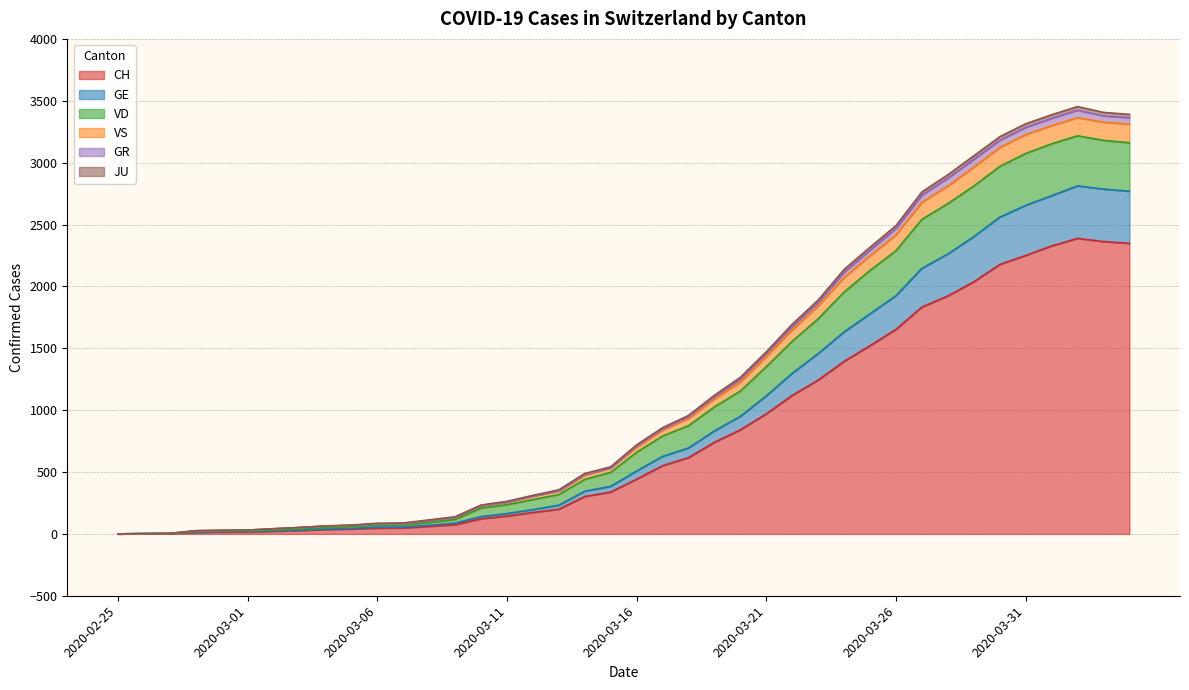

How many lines are shown in the chart?

6